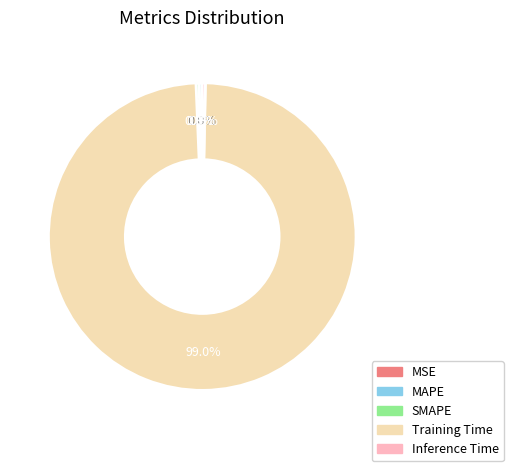

Is Training Time the majority of the pie?

Yes